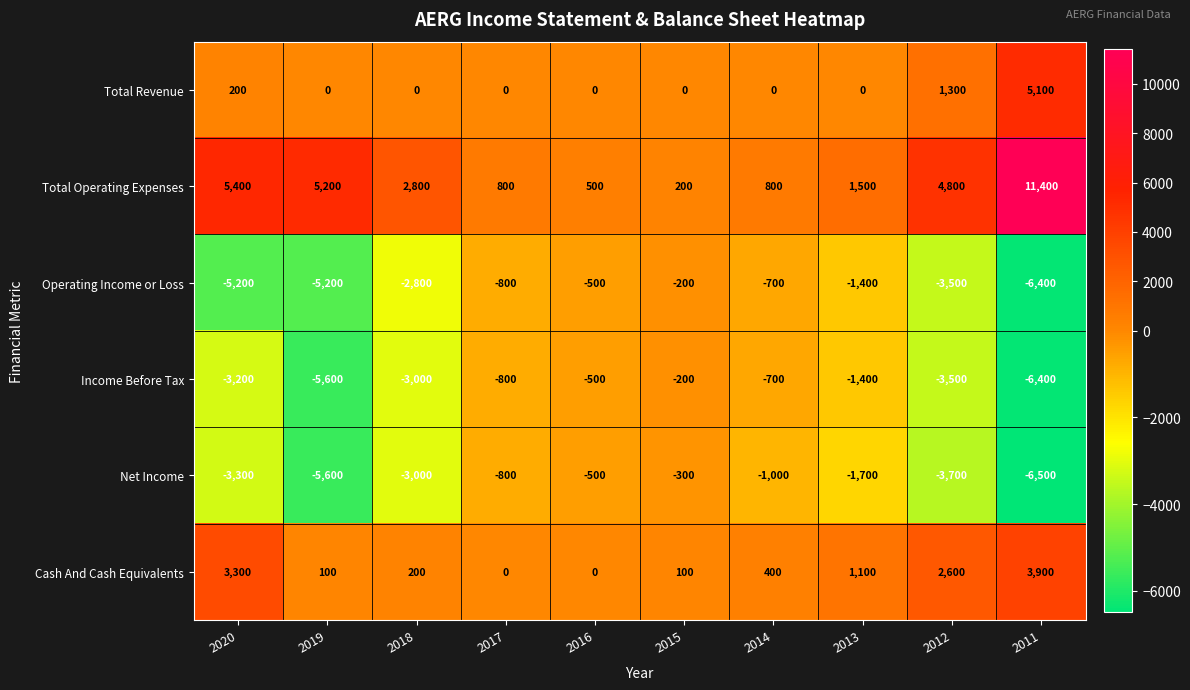

List the labels in order of Net Income value, largest first.

2015, 2016, 2017, 2014, 2013, 2018, 2020, 2012, 2019, 2011